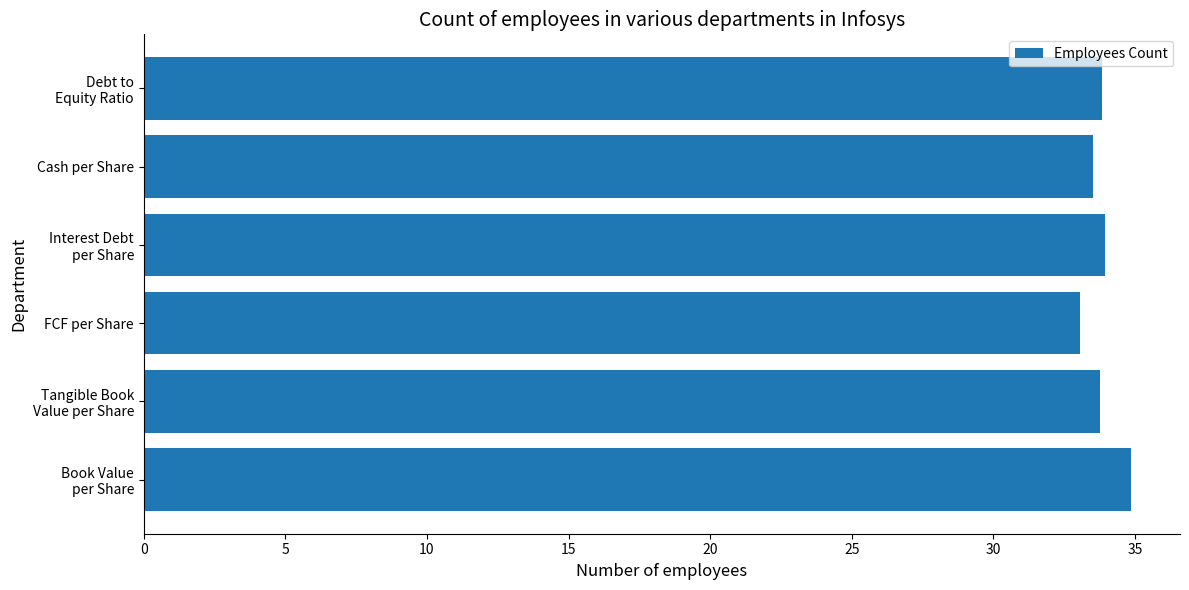

True or false: the data shows 33.1 at FCF per Share.

True